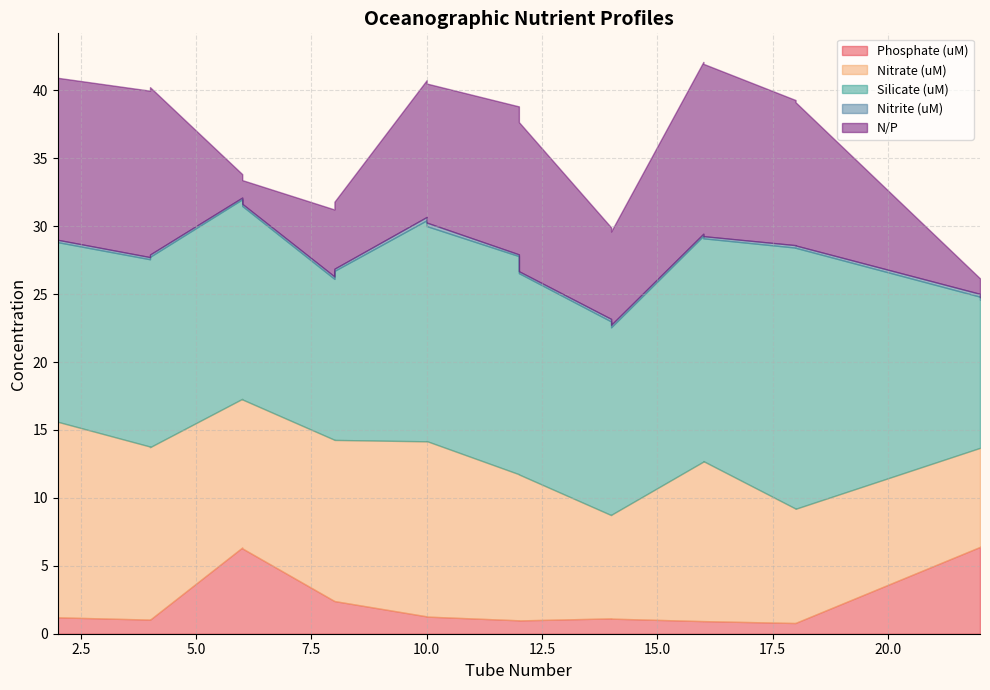

At which label does Nitrite (uM) reach its minimum?

6